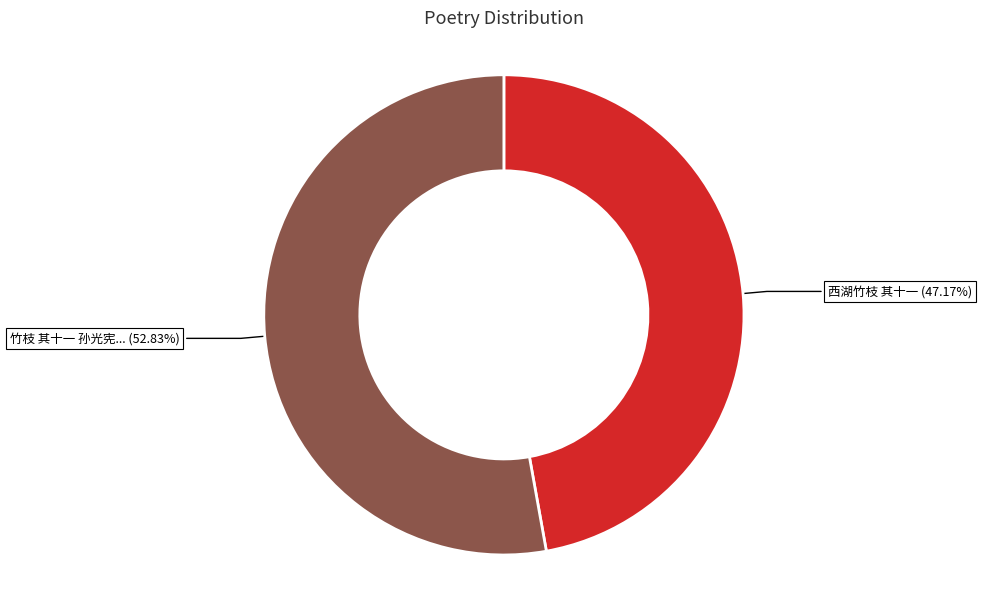

Is there any slice that represents more than half of the pie?

Yes